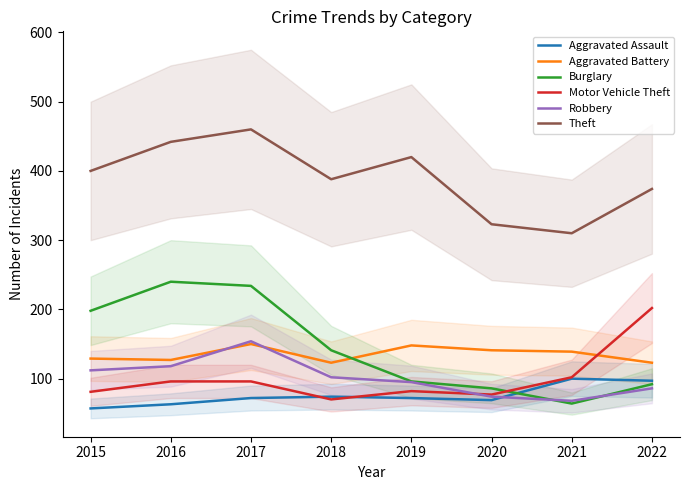

Which category has the lowest value across all series?

2015